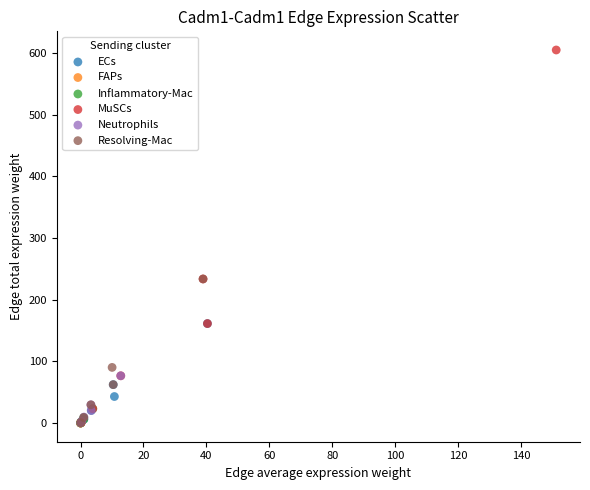

Which series has the widest spread of Y values?

MuSCs